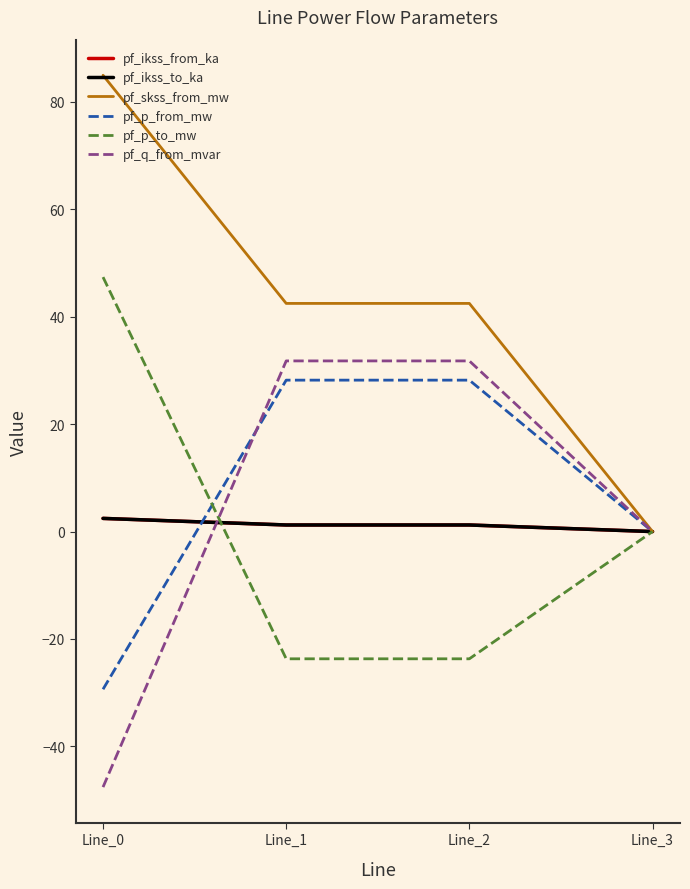

How many lines are shown in the chart?

6